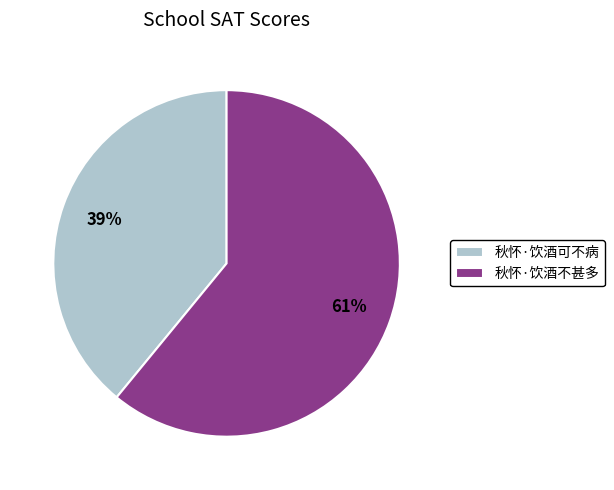

Approximately how many times larger is the value at 秋怀·饮酒可不病 compared to 秋怀·饮酒不甚多?

0.6